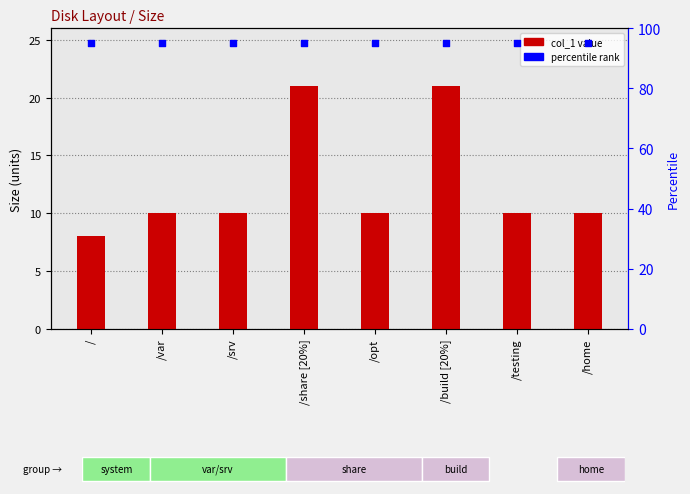

What is the total value across all series at /opt?

105